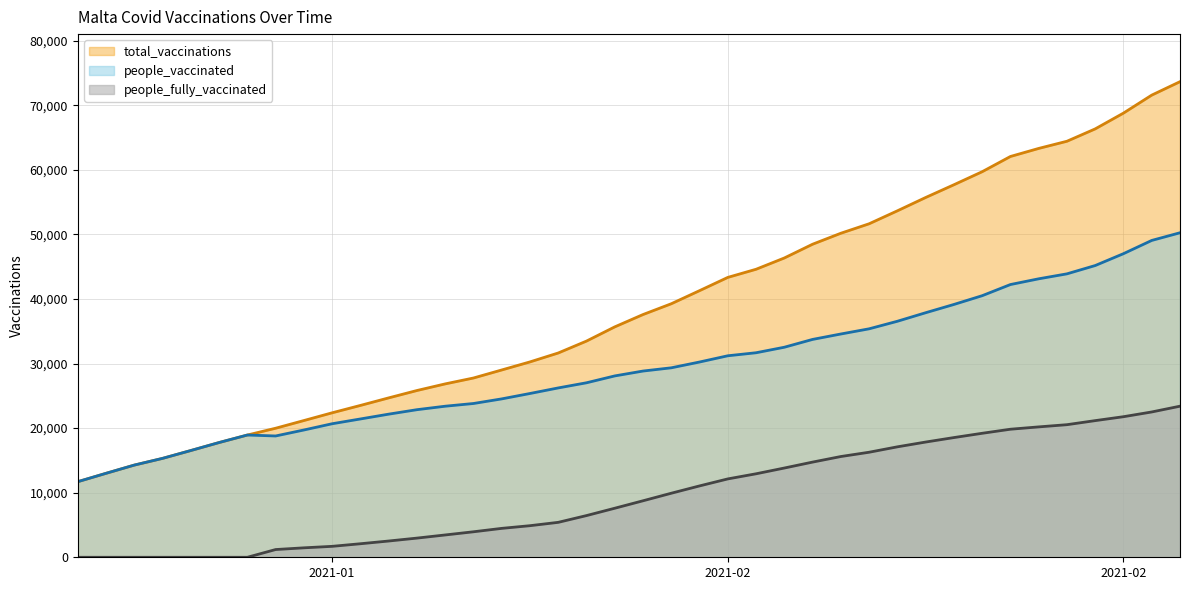

What is the spread (max minus min) of values at 2021-01-20?

15316